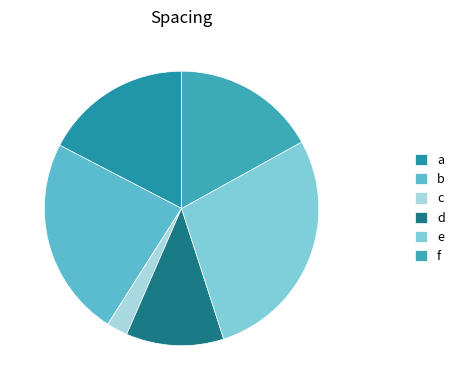

Which category has the biggest portion of the pie?

e